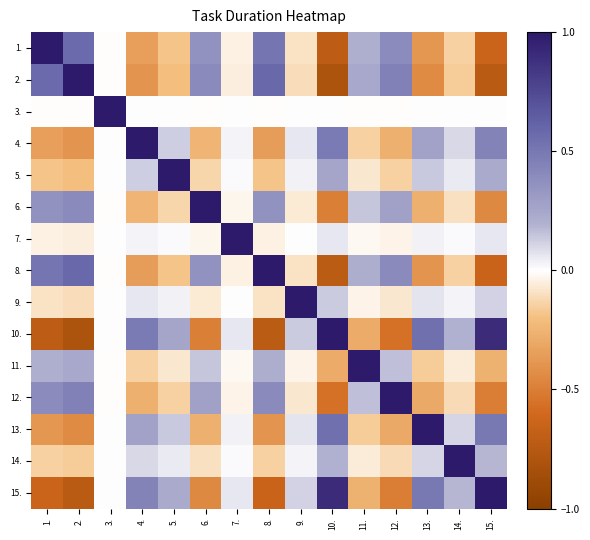

Reading left to right, what are all the values shown in this chart?

1.: 1.=1.0	2.=0.6	3.=-0.0	4.=-0.4	5.=-0.2	6.=0.4	7.=-0.0	8.=0.5	9.=-0.1	10.=-0.7	11.=0.2	12.=0.4	13.=-0.4	14.=-0.1	15.=-0.6
2.: 1.=0.6	2.=1.0	3.=-0.0	4.=-0.4	5.=-0.2	6.=0.4	7.=-0.0	8.=0.6	9.=-0.1	10.=-0.8	11.=0.2	12.=0.4	13.=-0.4	14.=-0.2	15.=-0.7
3.: 1.=-0.0	2.=-0.0	3.=1.0	4.=0.0	5.=0.0	6.=-0.0	7.=0.0	8.=-0.0	9.=0.0	10.=0.0	11.=-0.0	12.=-0.0	13.=0.0	14.=0.0	15.=0.0
4.: 1.=-0.4	2.=-0.4	3.=0.0	4.=1.0	5.=0.1	6.=-0.2	7.=0.0	8.=-0.4	9.=0.1	10.=0.5	11.=-0.1	12.=-0.3	13.=0.3	14.=0.1	15.=0.4
5.: 1.=-0.2	2.=-0.2	3.=0.0	4.=0.1	5.=1.0	6.=-0.1	7.=0.0	8.=-0.2	9.=0.0	10.=0.3	11.=-0.1	12.=-0.1	13.=0.1	14.=0.1	15.=0.2
6.: 1.=0.4	2.=0.4	3.=-0.0	4.=-0.2	5.=-0.1	6.=1.0	7.=-0.0	8.=0.4	9.=-0.1	10.=-0.5	11.=0.1	12.=0.3	13.=-0.3	14.=-0.1	15.=-0.4
7.: 1.=-0.0	2.=-0.0	3.=0.0	4.=0.0	5.=0.0	6.=-0.0	7.=1.0	8.=-0.0	9.=0.0	10.=0.1	11.=-0.0	12.=-0.0	13.=0.0	14.=0.0	15.=0.1
8.: 1.=0.5	2.=0.6	3.=-0.0	4.=-0.4	5.=-0.2	6.=0.4	7.=-0.0	8.=1.0	9.=-0.1	10.=-0.7	11.=0.2	12.=0.4	13.=-0.4	14.=-0.1	15.=-0.7
9.: 1.=-0.1	2.=-0.1	3.=0.0	4.=0.1	5.=0.0	6.=-0.1	7.=0.0	8.=-0.1	9.=1.0	10.=0.1	11.=-0.0	12.=-0.1	13.=0.1	14.=0.0	15.=0.1
10.: 1.=-0.7	2.=-0.8	3.=0.0	4.=0.5	5.=0.3	6.=-0.5	7.=0.1	8.=-0.7	9.=0.1	10.=1.0	11.=-0.3	12.=-0.6	13.=0.5	14.=0.2	15.=0.9
11.: 1.=0.2	2.=0.2	3.=-0.0	4.=-0.1	5.=-0.1	6.=0.1	7.=-0.0	8.=0.2	9.=-0.0	10.=-0.3	11.=1.0	12.=0.2	13.=-0.2	14.=-0.1	15.=-0.3
12.: 1.=0.4	2.=0.4	3.=-0.0	4.=-0.3	5.=-0.1	6.=0.3	7.=-0.0	8.=0.4	9.=-0.1	10.=-0.6	11.=0.2	12.=1.0	13.=-0.3	14.=-0.1	15.=-0.5
13.: 1.=-0.4	2.=-0.4	3.=0.0	4.=0.3	5.=0.1	6.=-0.3	7.=0.0	8.=-0.4	9.=0.1	10.=0.5	11.=-0.2	12.=-0.3	13.=1.0	14.=0.1	15.=0.5
14.: 1.=-0.1	2.=-0.2	3.=0.0	4.=0.1	5.=0.1	6.=-0.1	7.=0.0	8.=-0.1	9.=0.0	10.=0.2	11.=-0.1	12.=-0.1	13.=0.1	14.=1.0	15.=0.2
15.: 1.=-0.6	2.=-0.7	3.=0.0	4.=0.4	5.=0.2	6.=-0.4	7.=0.1	8.=-0.7	9.=0.1	10.=0.9	11.=-0.3	12.=-0.5	13.=0.5	14.=0.2	15.=1.0